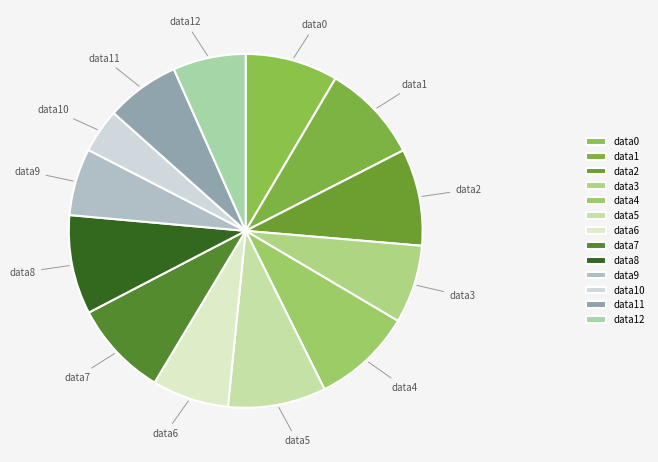

Do data6 and data4 together represent more than half of the pie?

No